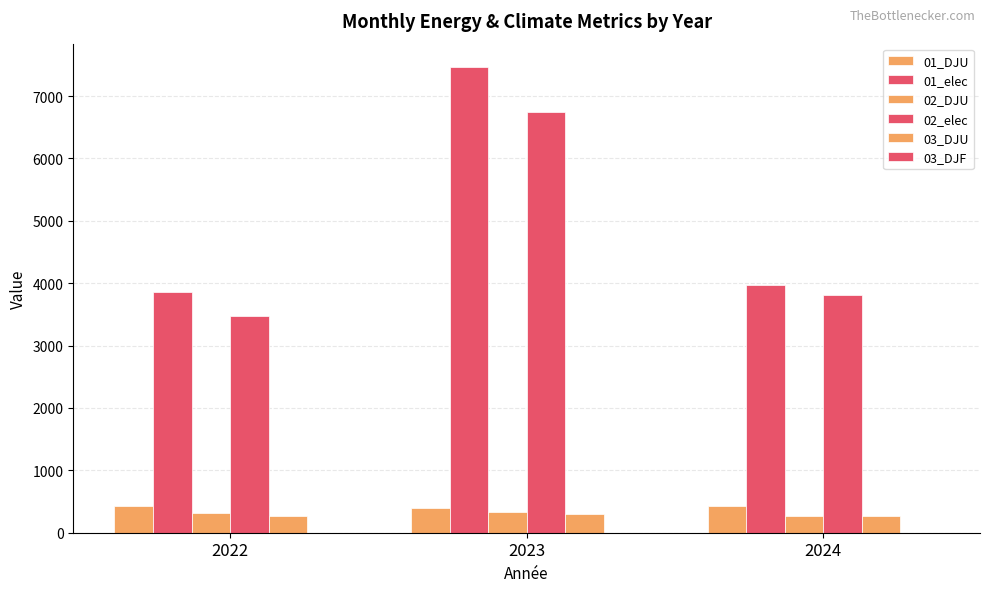

How many data points does each series have?

3